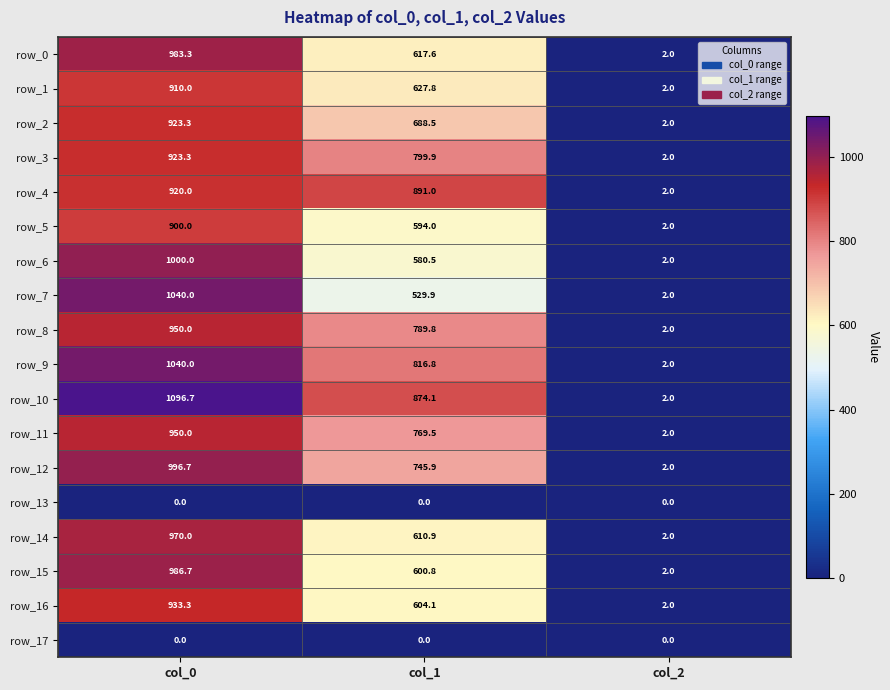

What is the average value of the row_8 series?

580.6